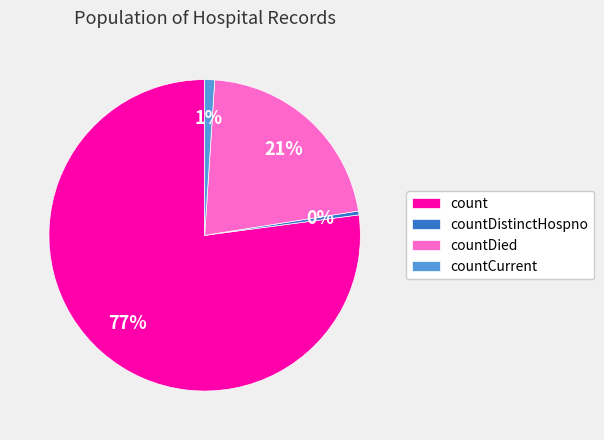

Which category has the smallest portion of the pie?

countDistinctHospno